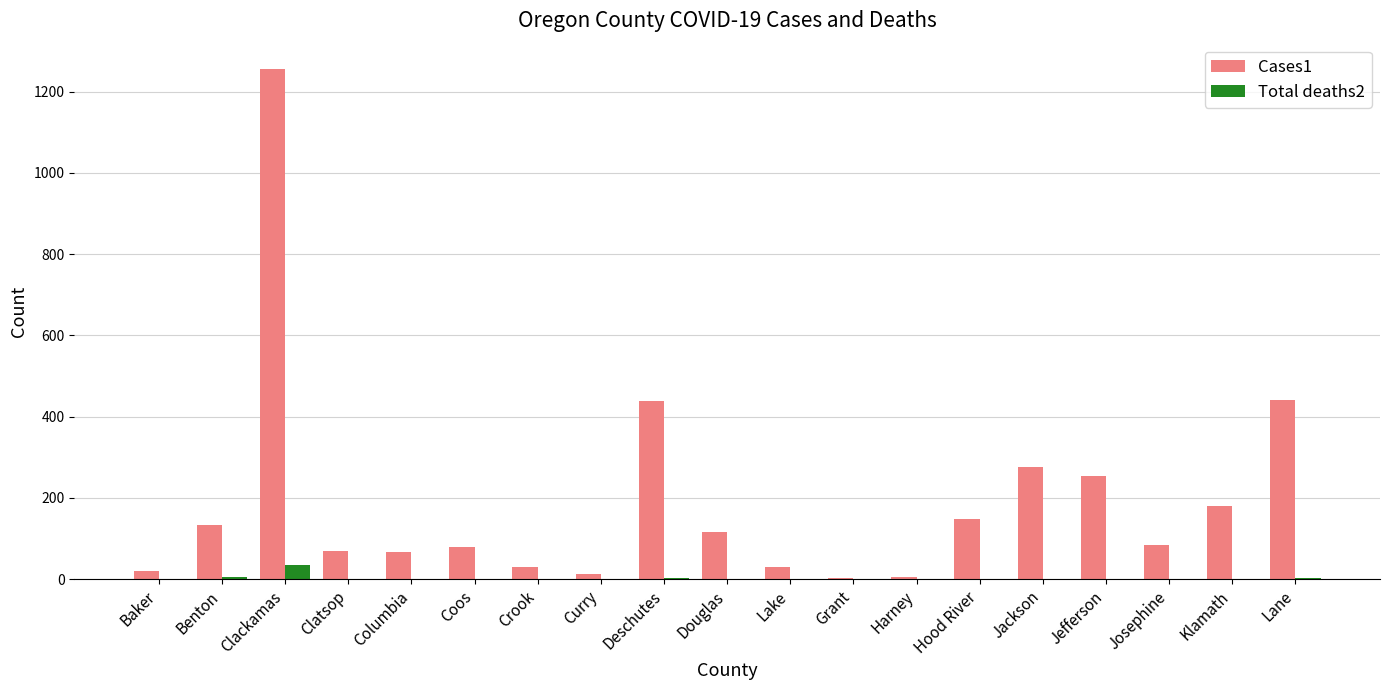

Which category has the highest value in the Cases1 series?

Clackamas